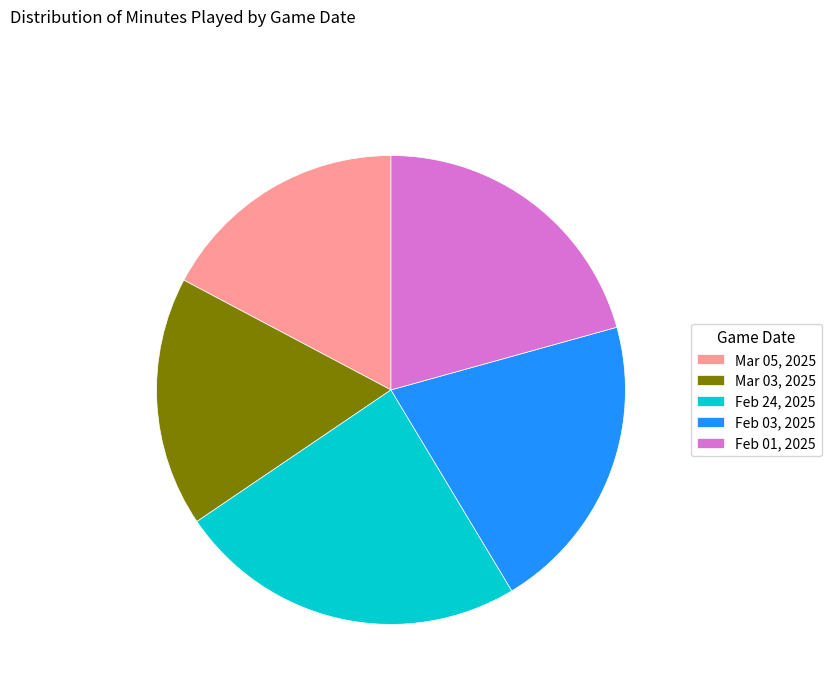

Approximately how many times larger is the value at Feb 01, 2025 compared to Mar 03, 2025?

1.2